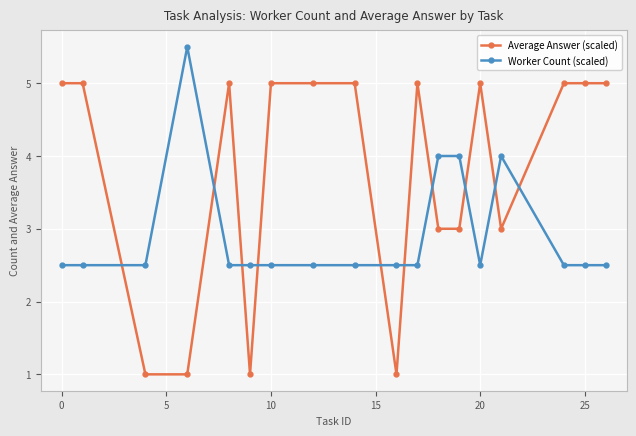

What is the minimum value shown in the chart?

1.0